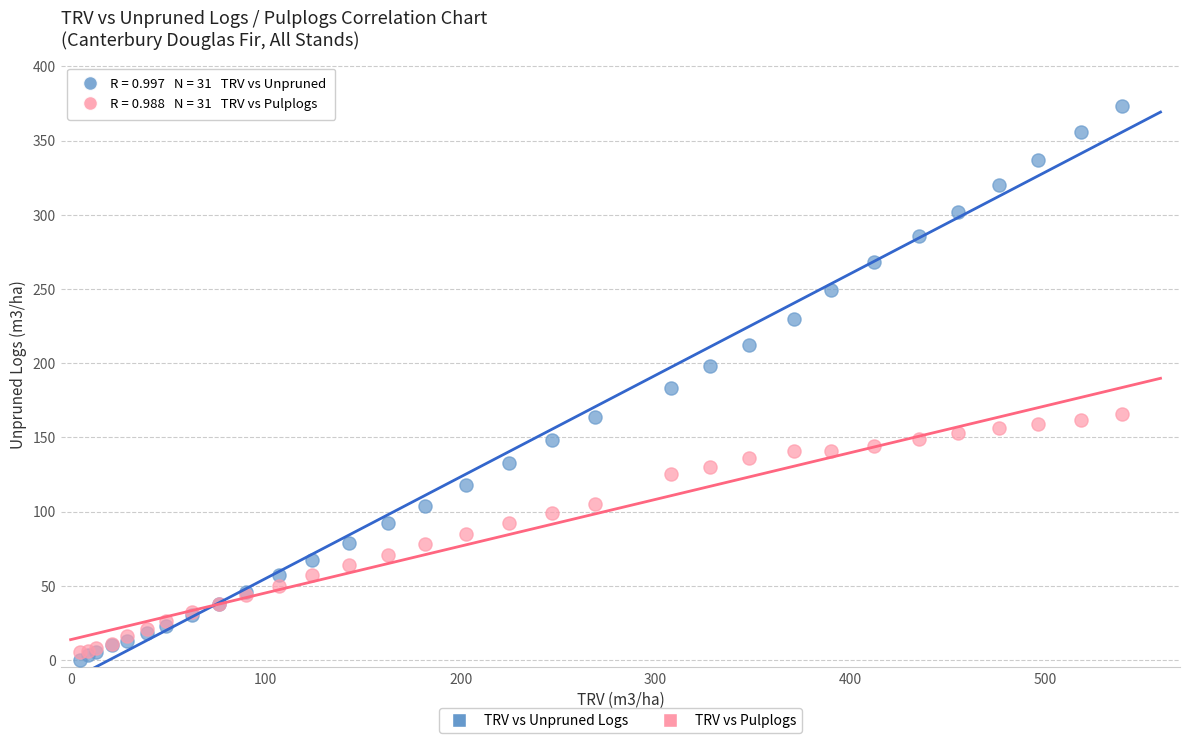

Which series reaches the minimum Y coordinate?

TRV vs Unpruned Logs